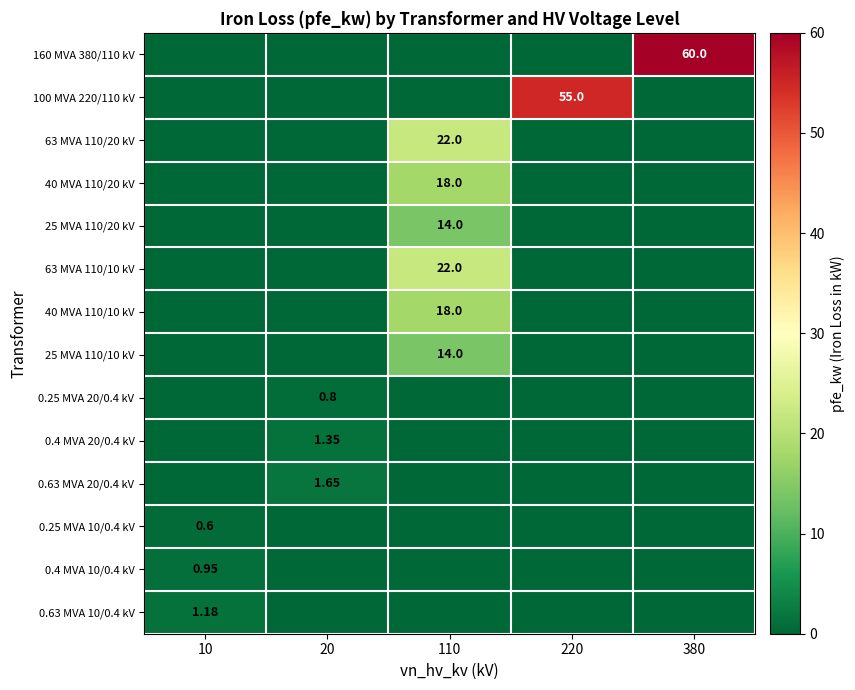

True or false: 0.25 MVA 20/0.4 kV has a value of -0.5 at 10.

False